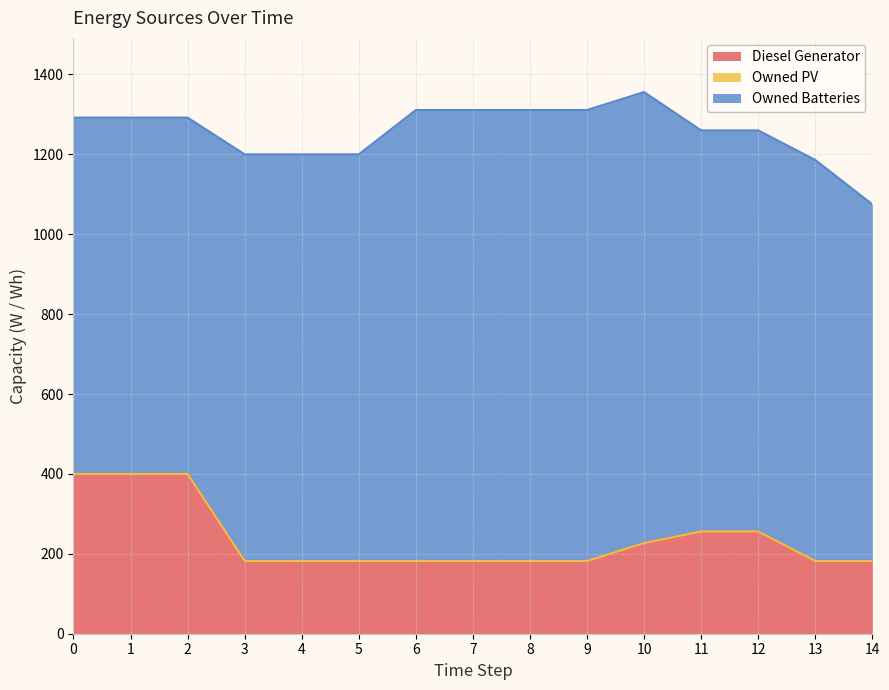

Which series has the widest spread of values?

Owned Batteries